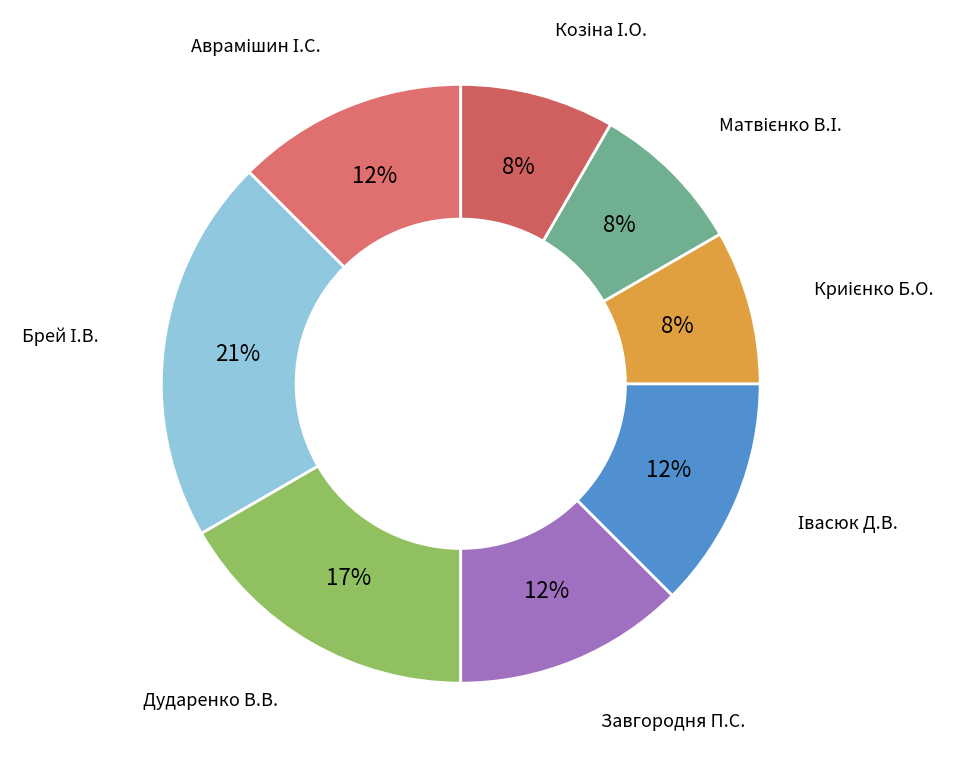

Is there a majority slice in this chart?

No